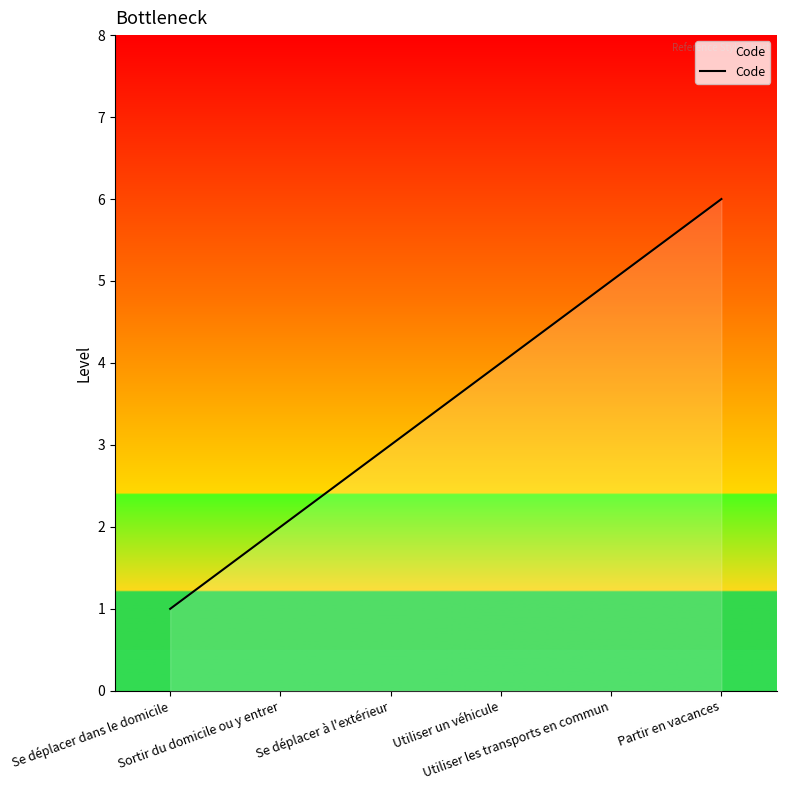

At which category does the chart reach its peak across all series?

Partir en vacances